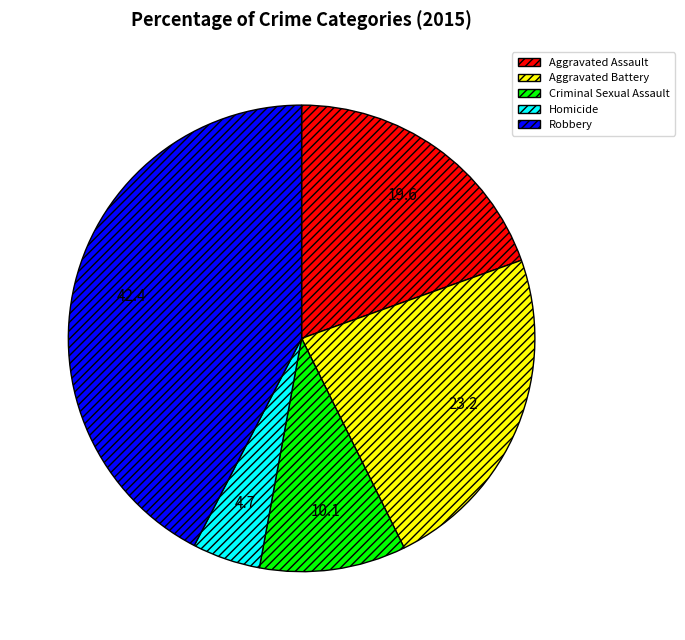

Which category has the smallest portion of the pie?

Homicide